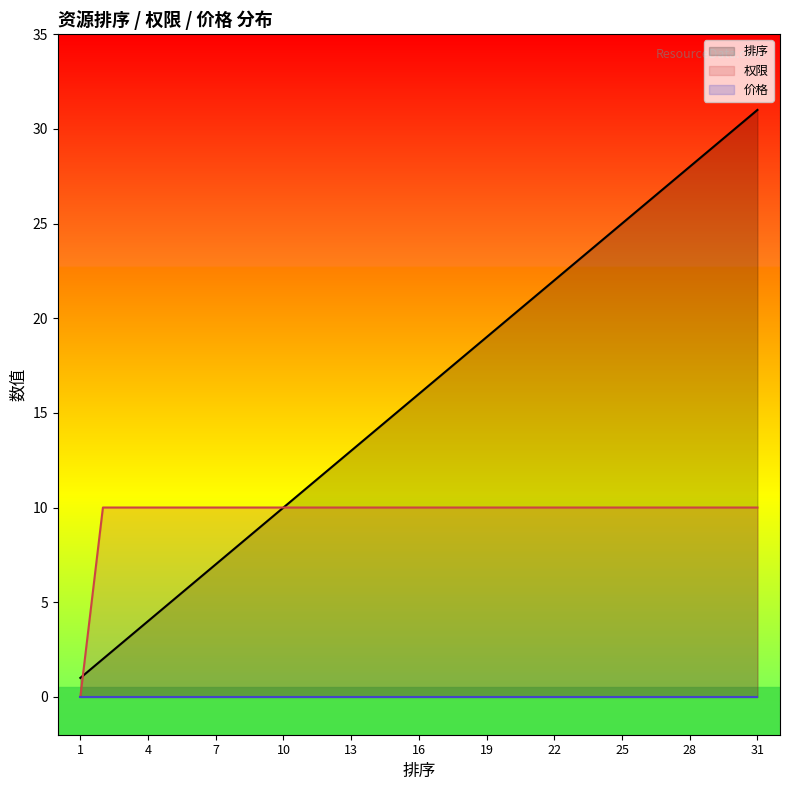

What is the total value across all series at 9?

19